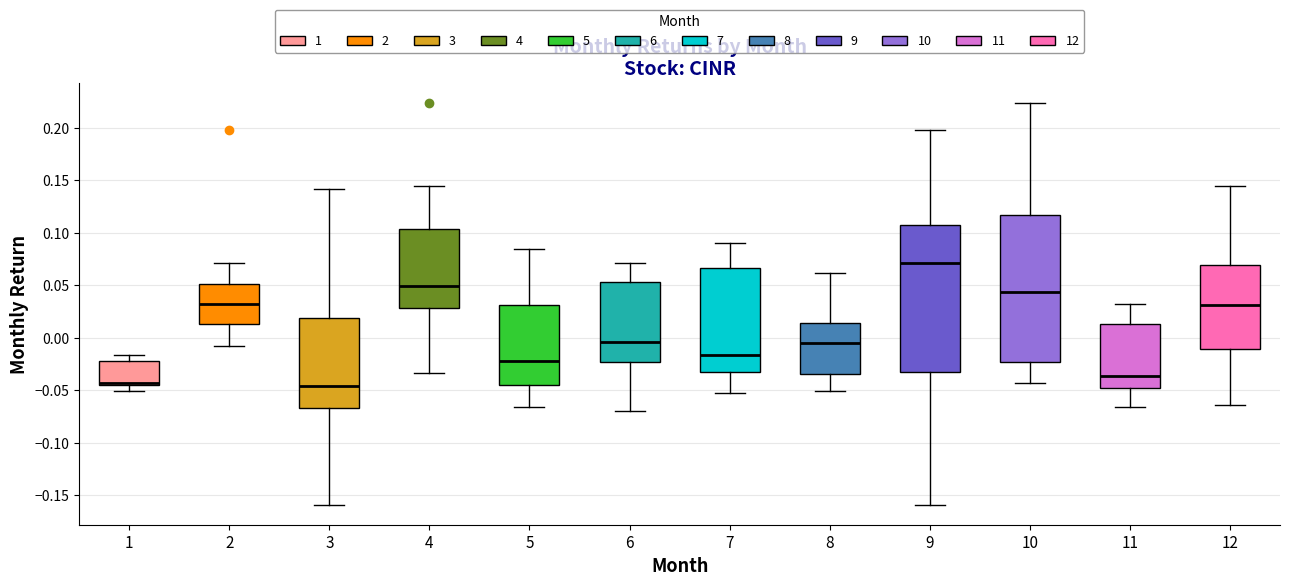

Which box has the highest median line?

9